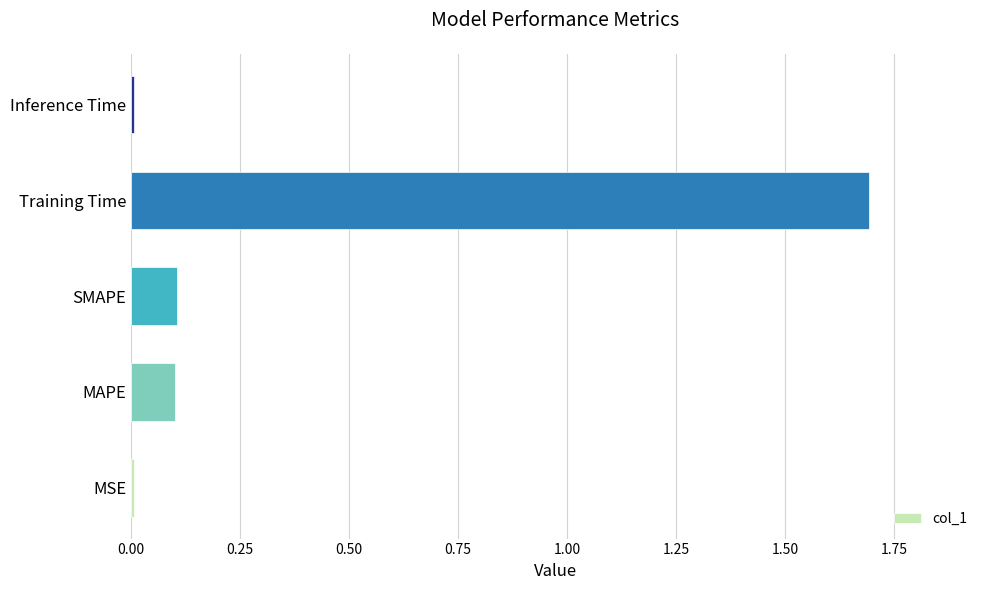

Which has a higher value, MSE or MAPE?

MAPE